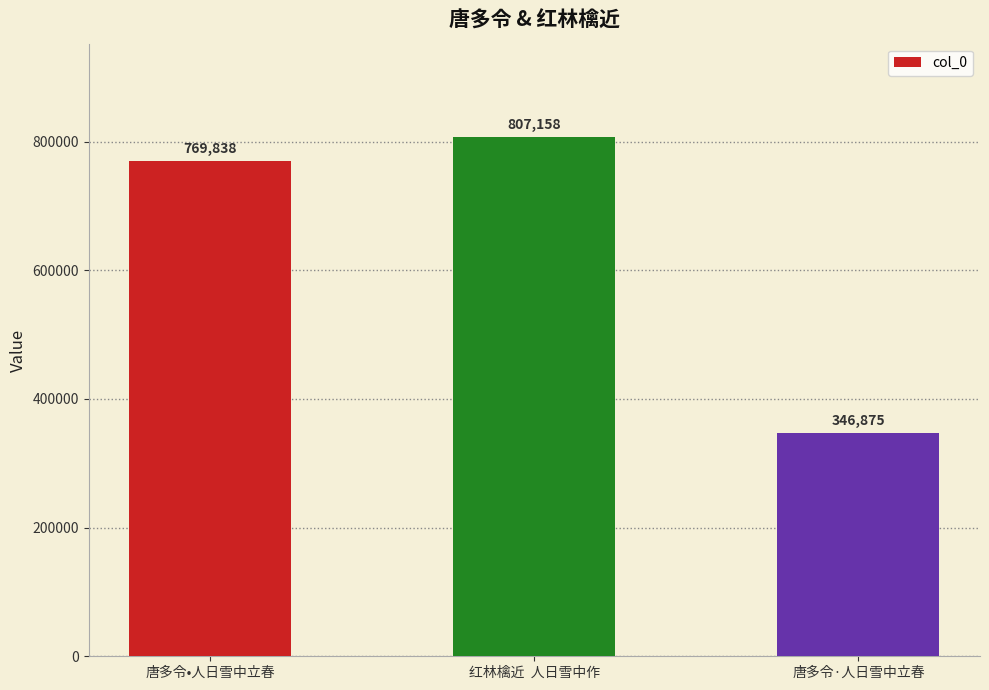

Is it true that the value at 唐多令·人日雪中立春 is 464564?

False